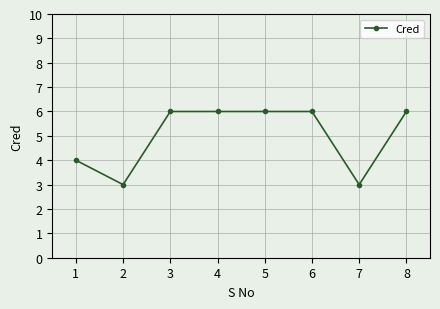

What is the change in value from 2 to 4?

+3